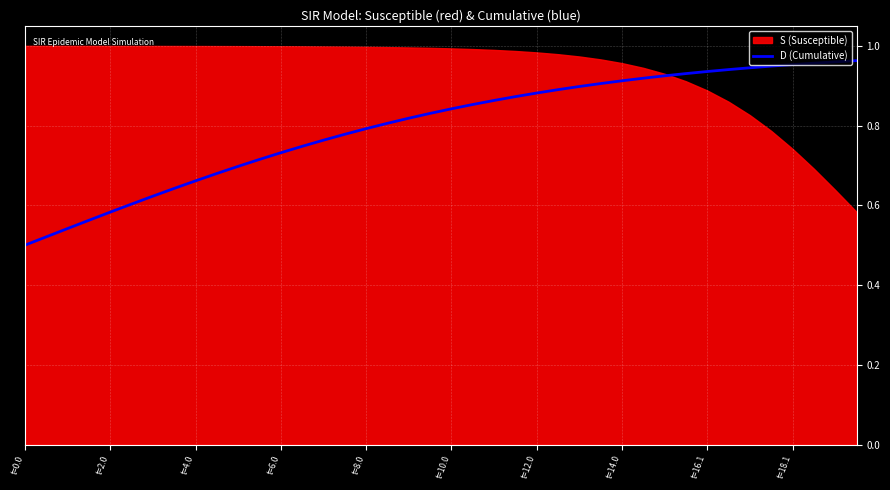

Which category has the lowest value across all series?

t=0.0